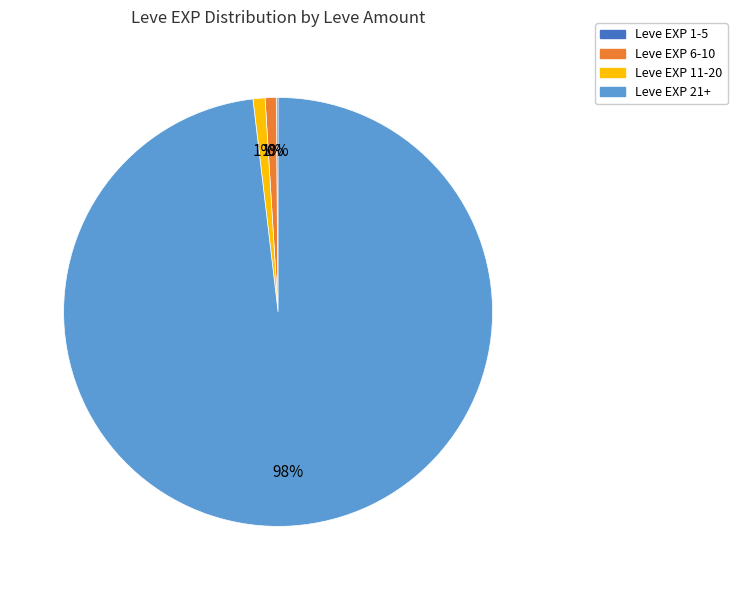

To the nearest percent, what is the average slice percentage?

25%